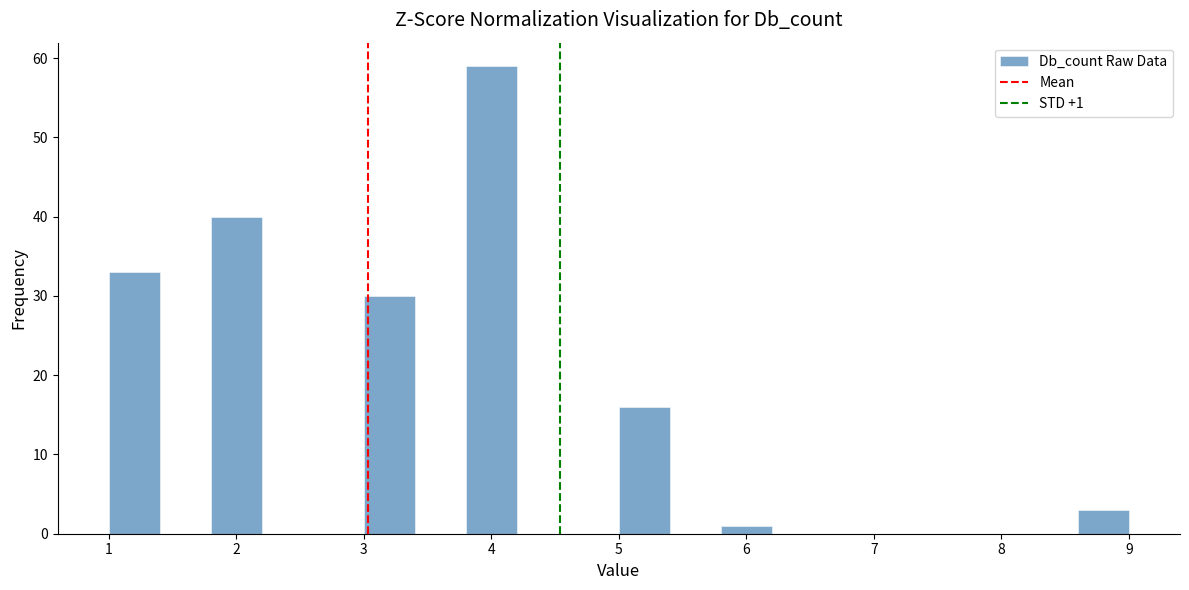

Over which range of the x-axis is the bar tallest?

3.8 to 4.2